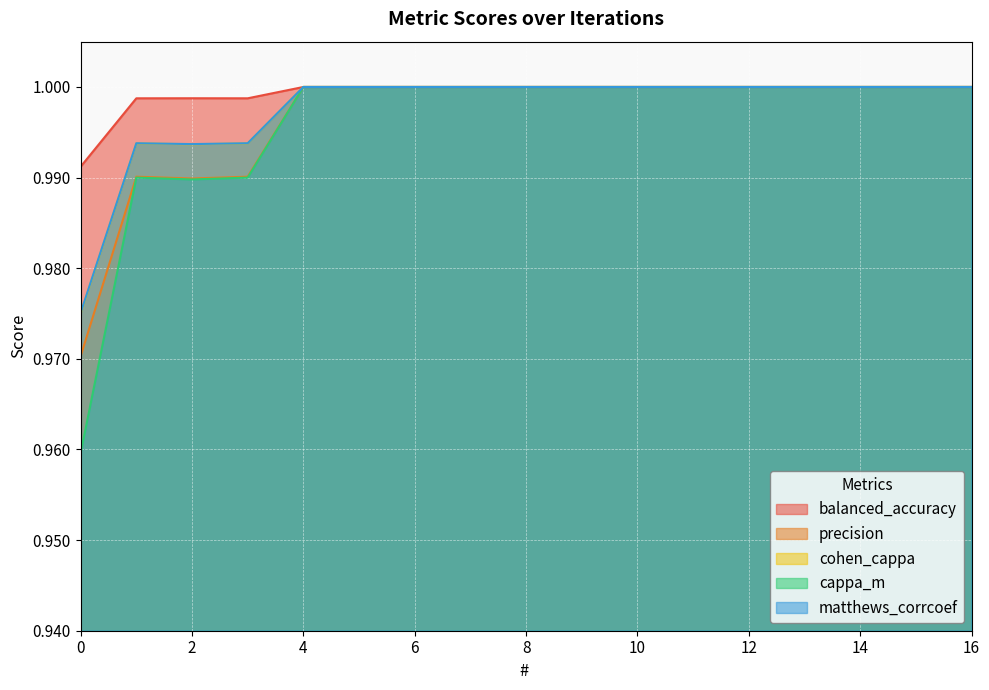

The cohen_cappa series shows 1.0 at 5. True or false?

True